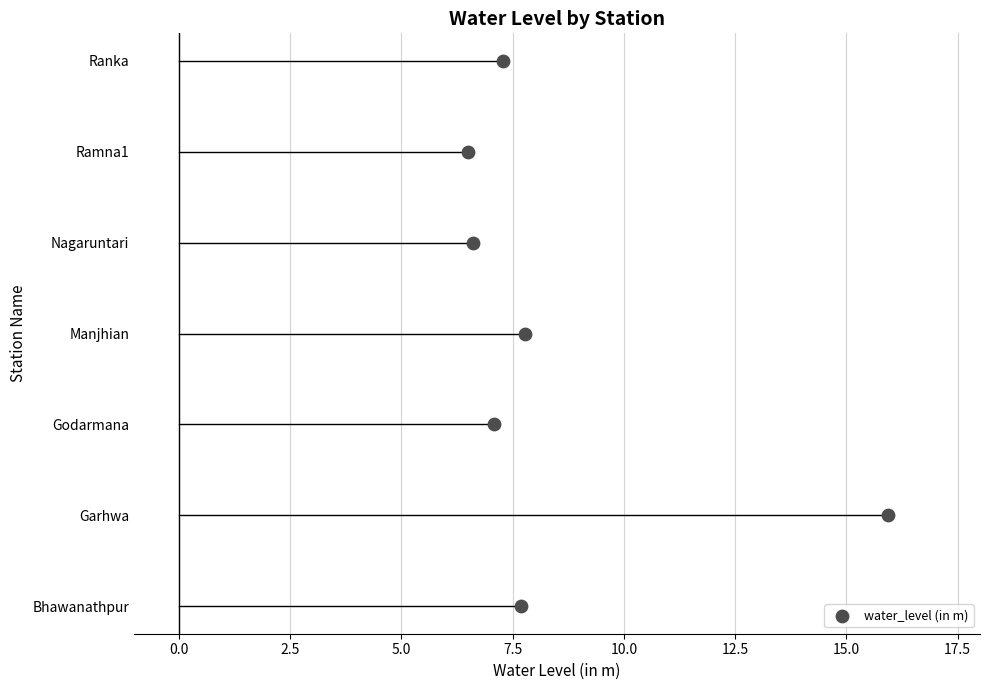

Approximately how many times larger is the value at Bhawanathpur compared to Garhwa?

0.5